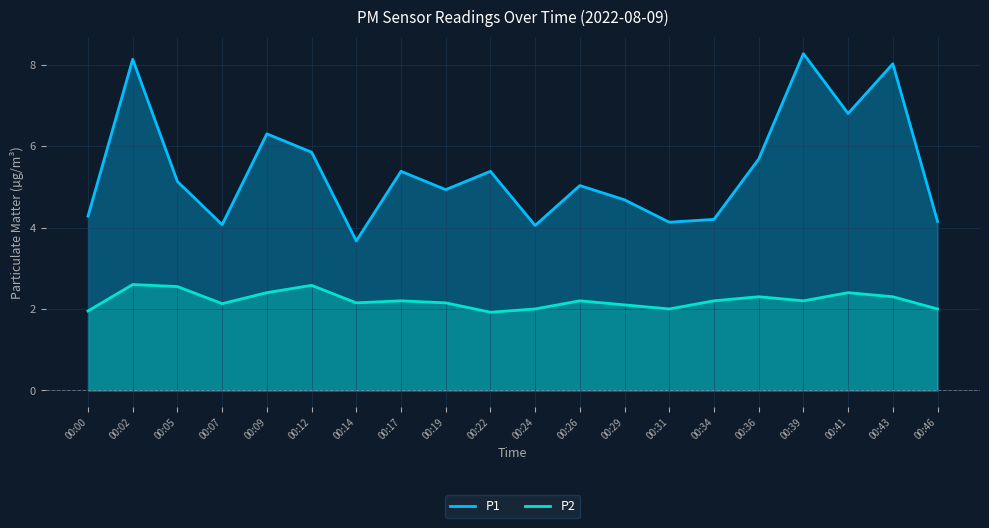

Count the number of data series in this chart.

2